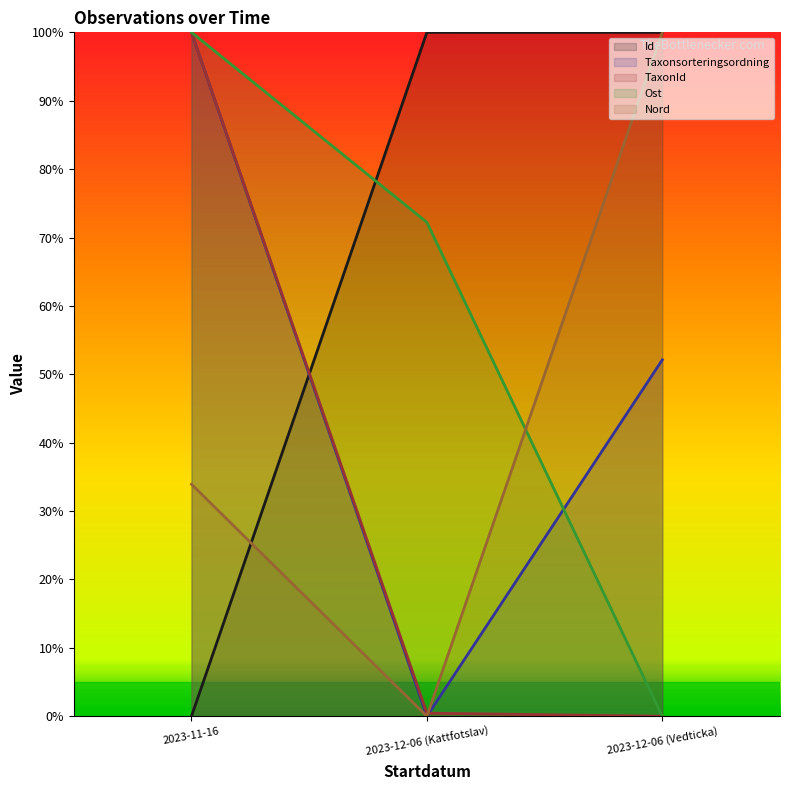

What is the difference between the maximum and minimum values in the Nord series?

100.0